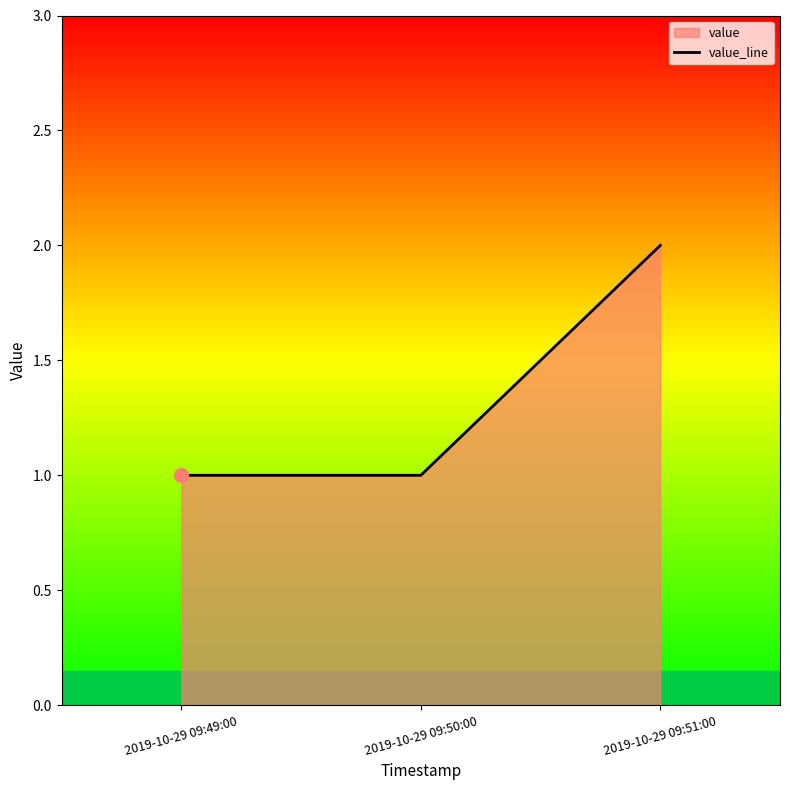

What position from the left is 2019-10-29 09:49:00?

1